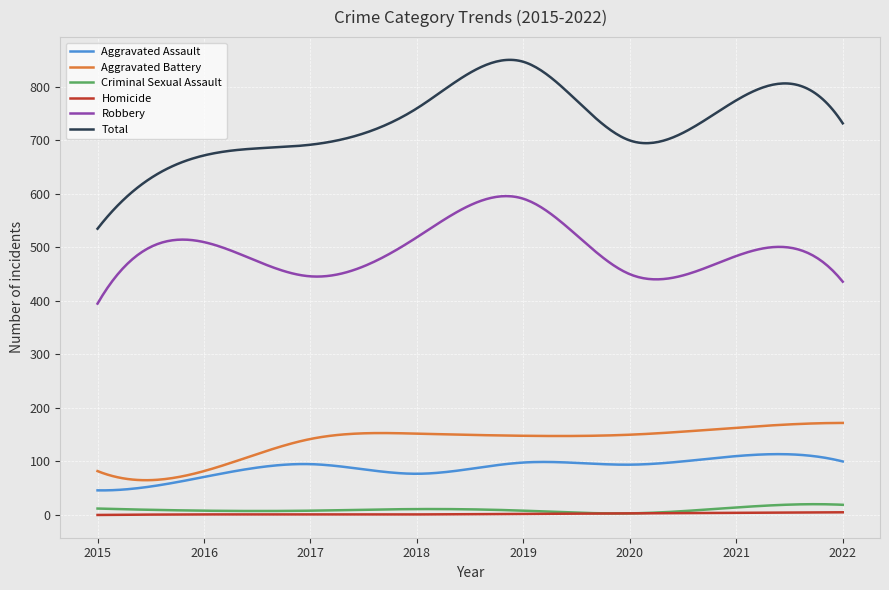

What is the maximum value for Criminal Sexual Assault?

20.1